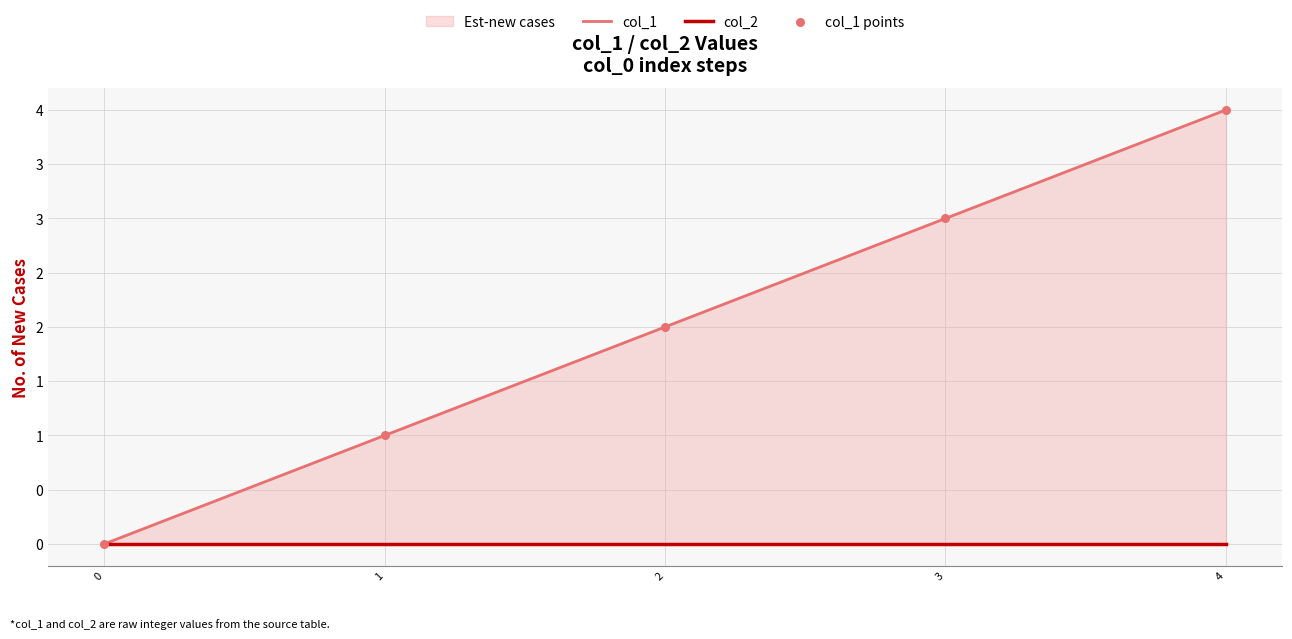

At which category is the sum across all series the highest?

4